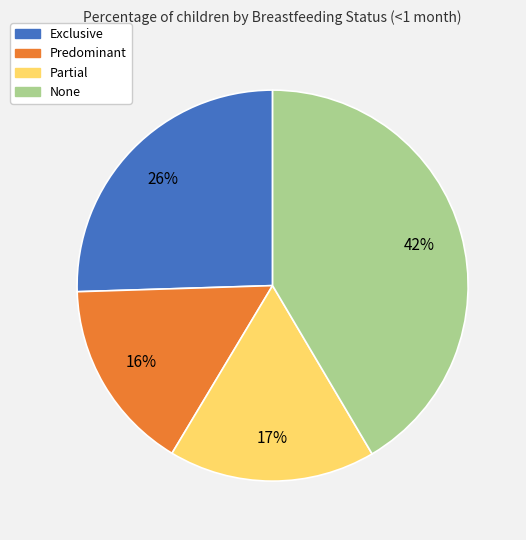

The Partial slice represents 23% of the pie. True or false?

False